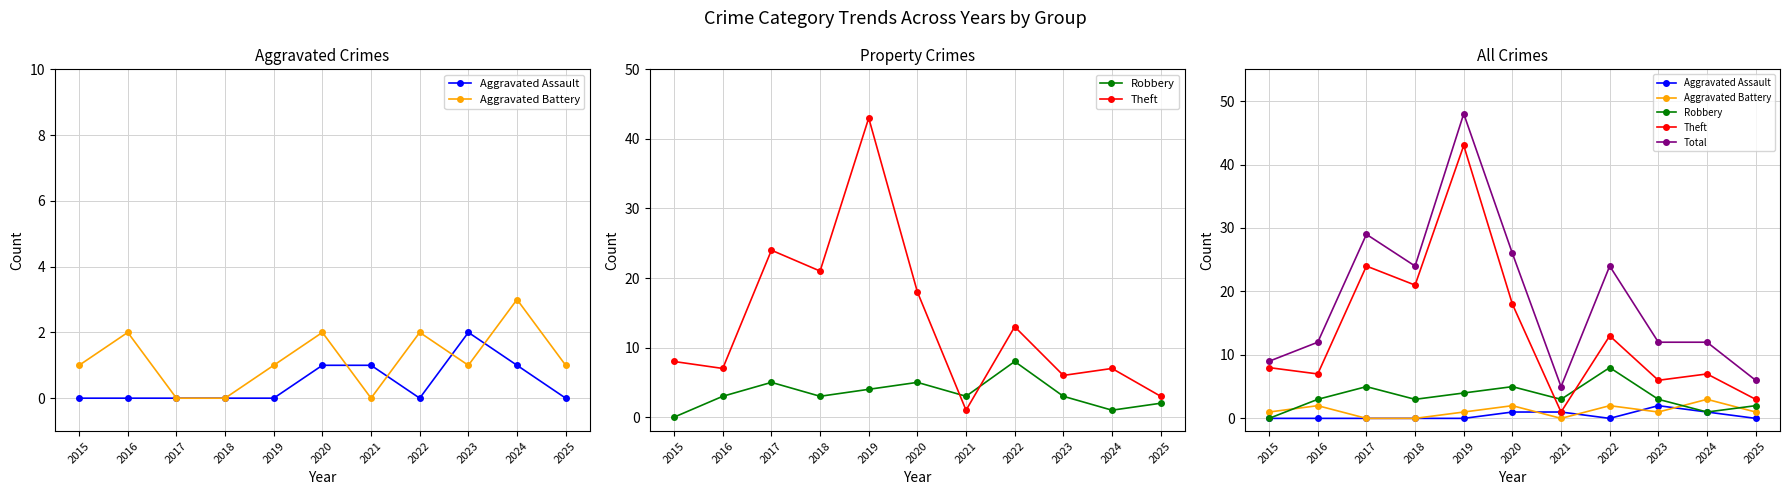

Is the value of Theft at 2023 greater than the value of Aggravated Assault at 2022?

Yes